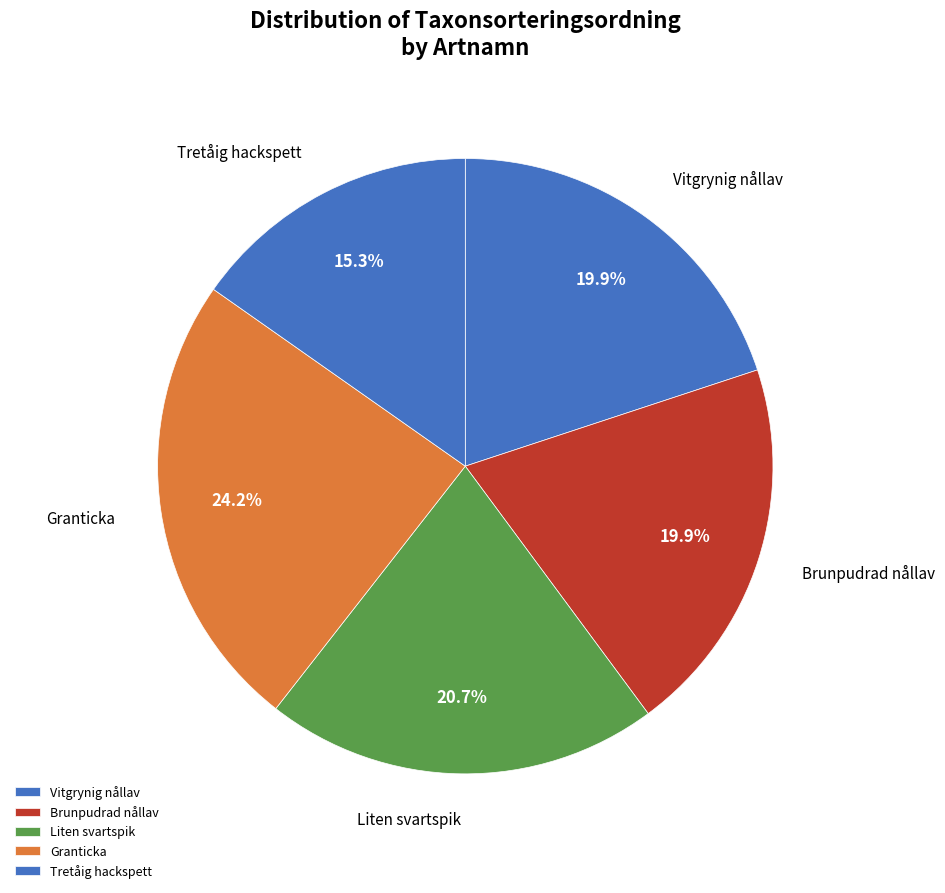

Is Vitgrynig nållav the majority of the pie?

No